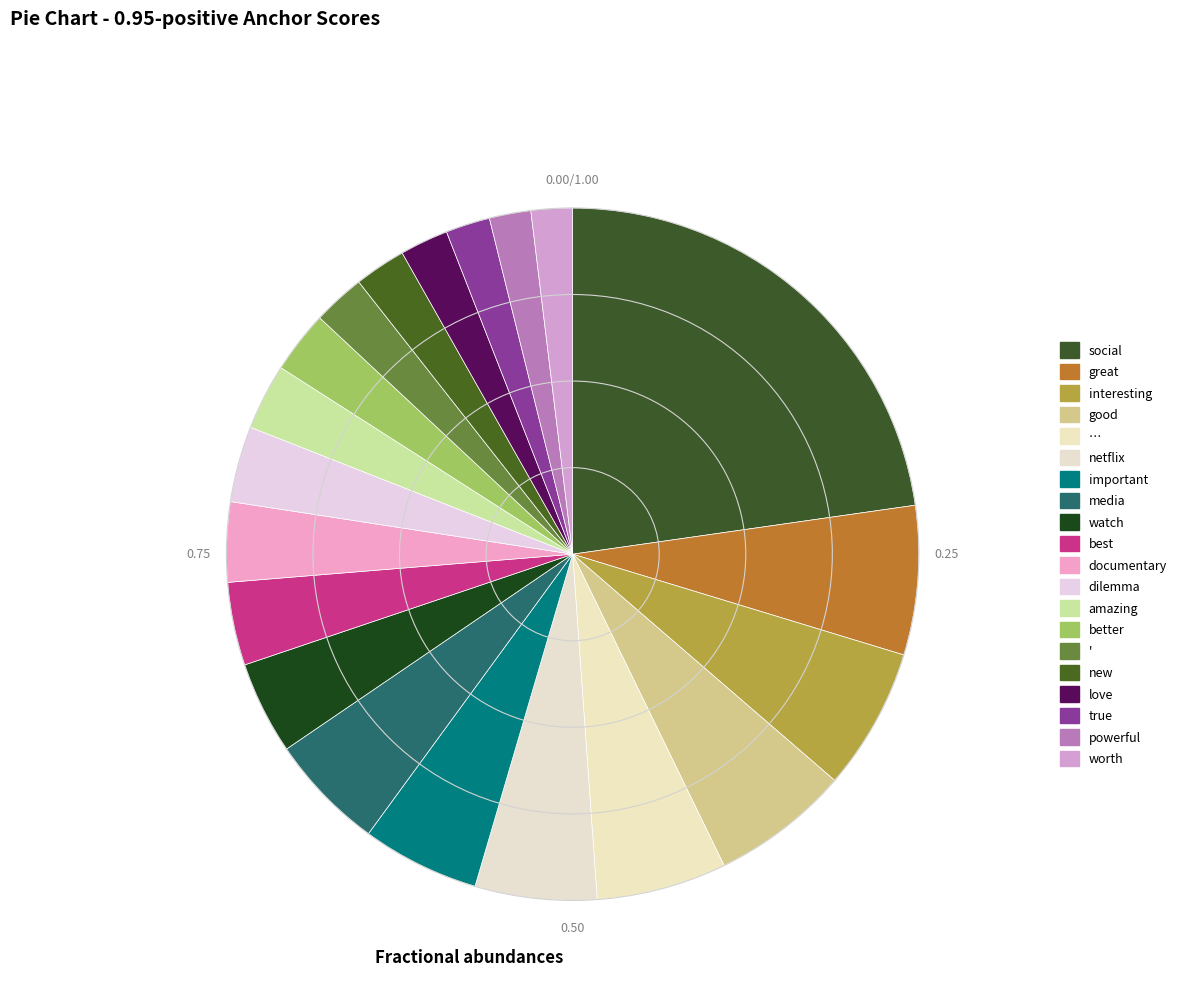

Which category has the smallest portion of the pie?

worth